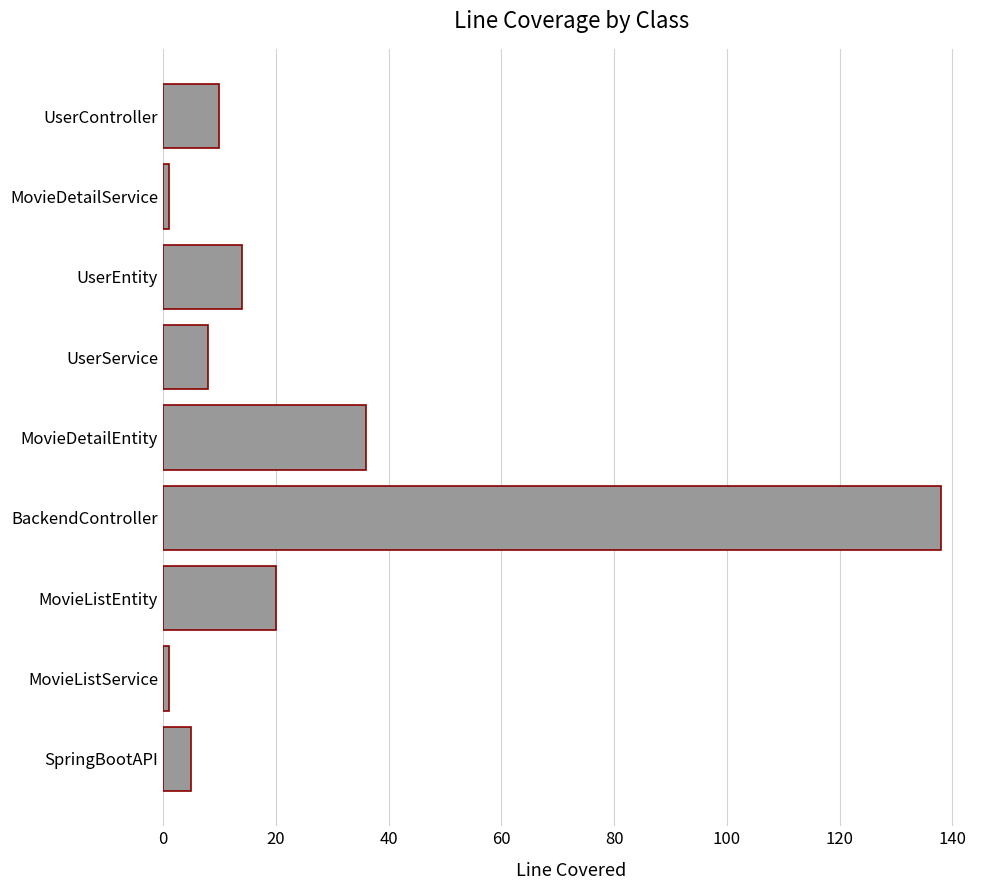

Reading bottom to top, what are all the values shown in this chart?

SpringBootAPI=5	MovieListService=1	MovieListEntity=20	BackendController=138	MovieDetailEntity=36	UserService=8	UserEntity=14	MovieDetailService=1	UserController=10